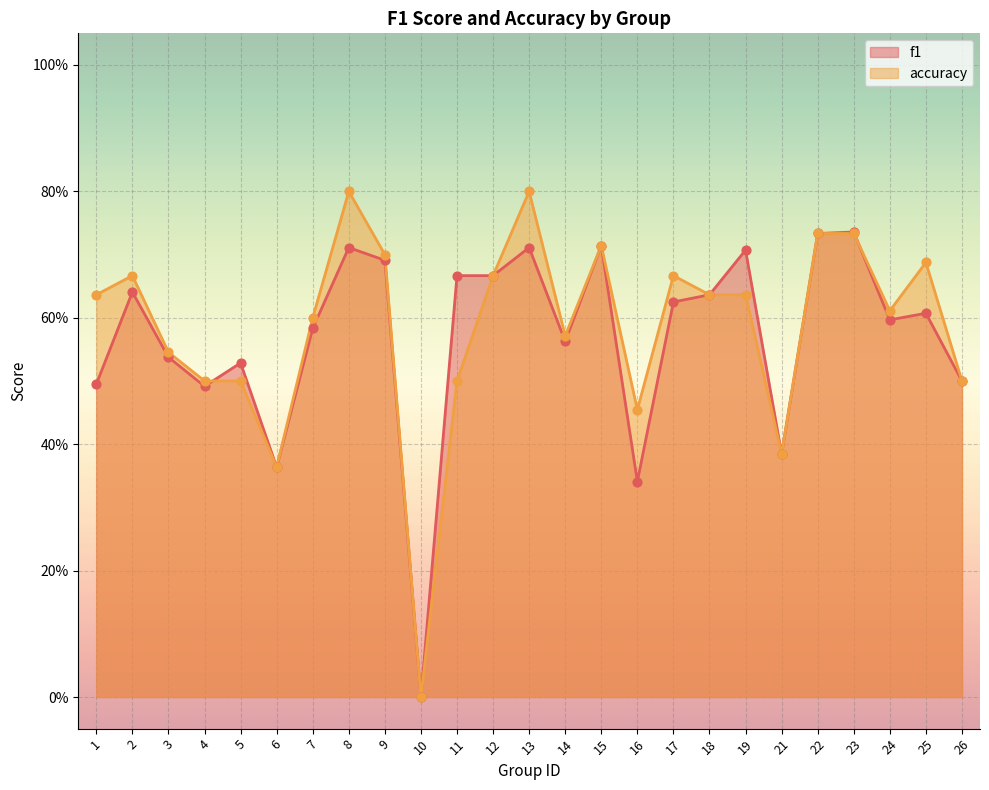

At which category is the sum across all series the highest?

8